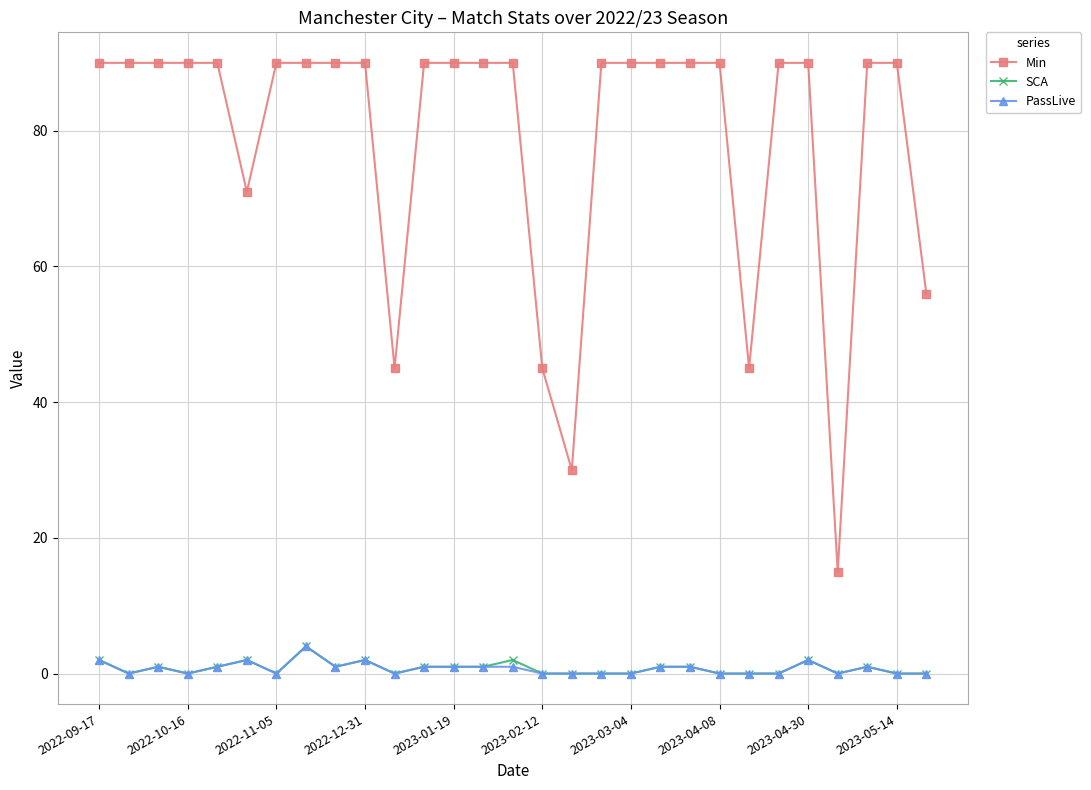

What is the highest value of the PassLive series?

4